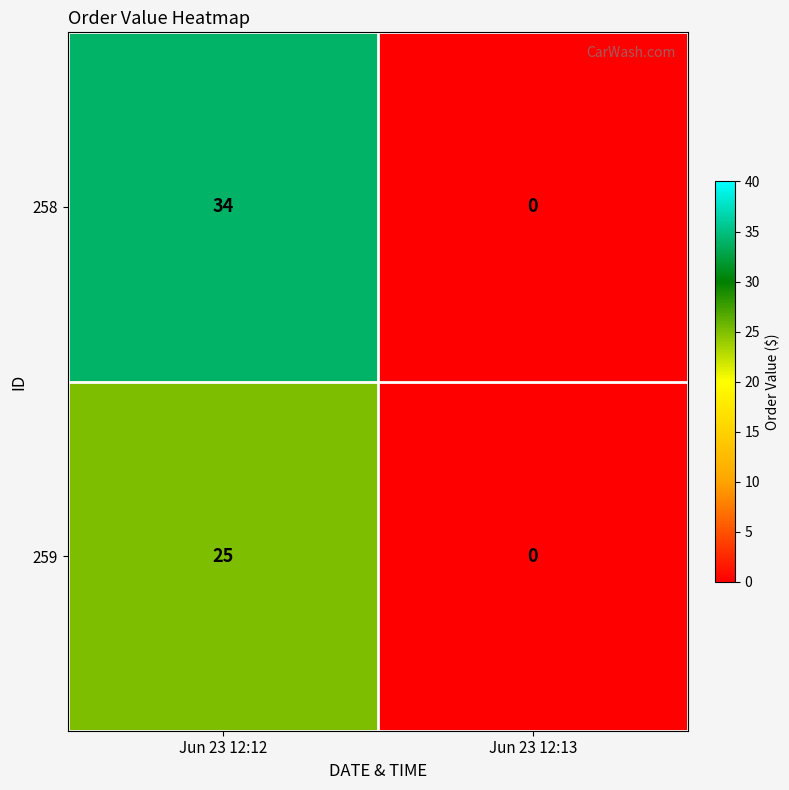

At which category does the chart reach its peak across all series?

Jun 23 12:12